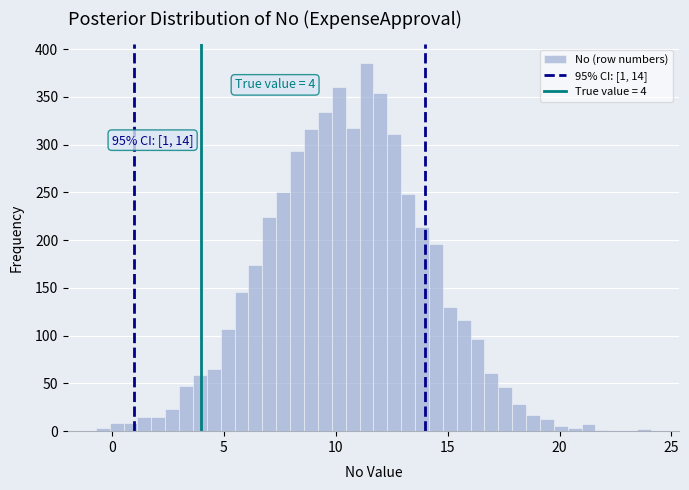

Read against the x-axis, roughly where is the centre of the tallest bar?

11.5